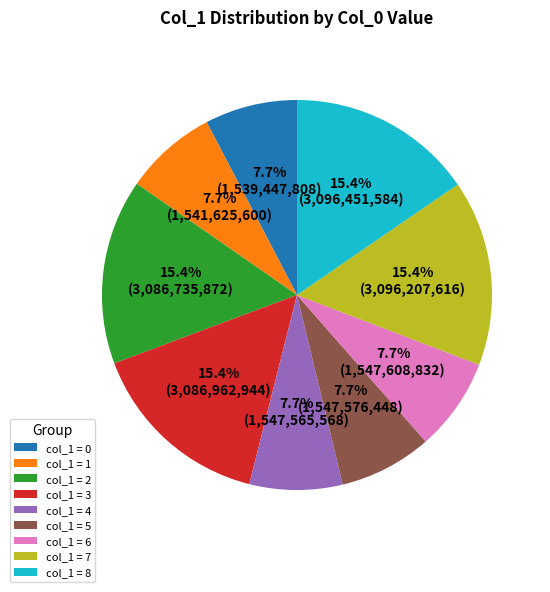

To the nearest percent, what is the average slice percentage?

11%